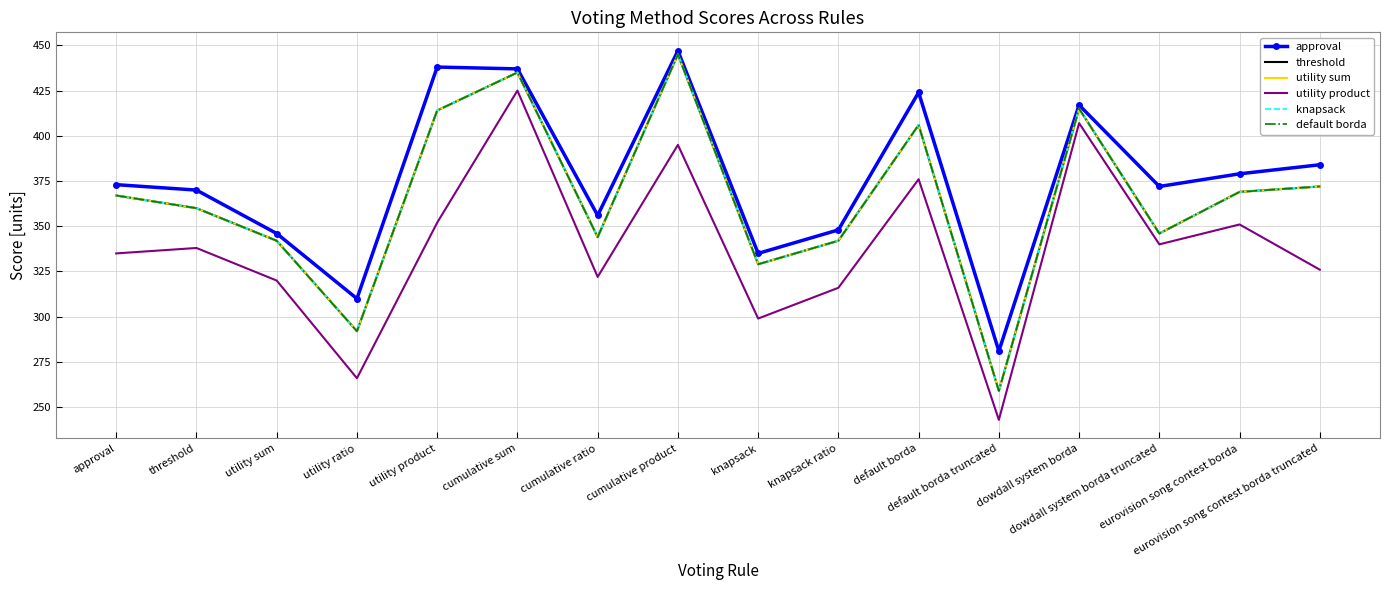

What is the difference between the highest and lowest values at cumulative product?

52